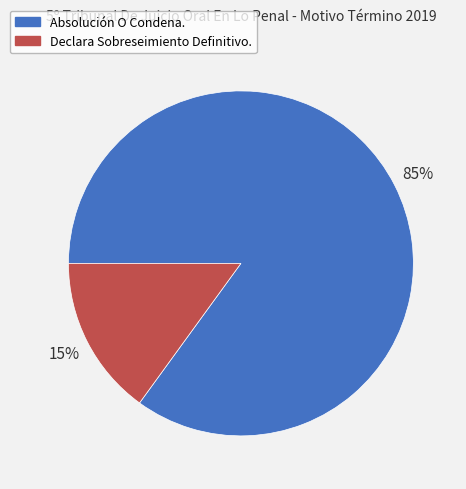

How many segments does this pie chart have?

2